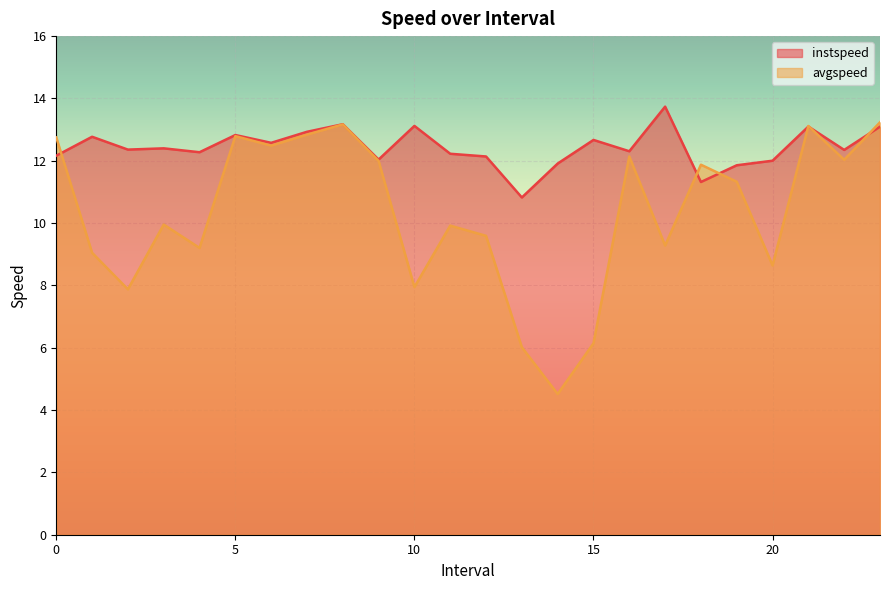

At which label does avgspeed reach its peak?

23.0